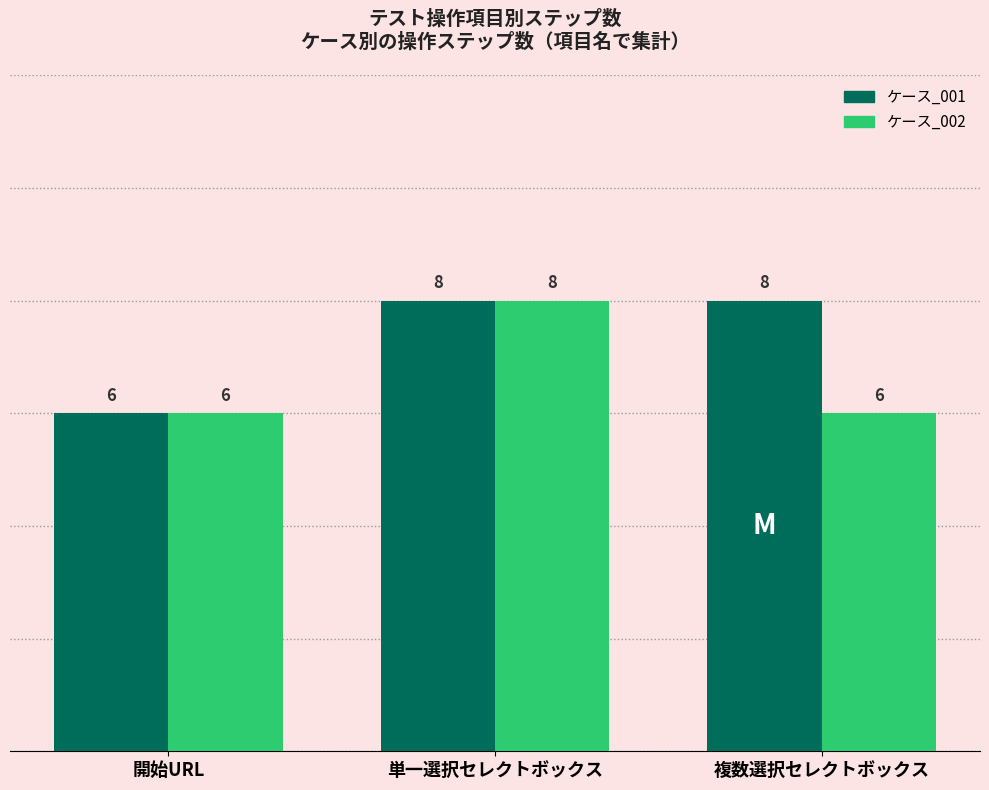

How many values in the ケース_001 series are below 8?

1